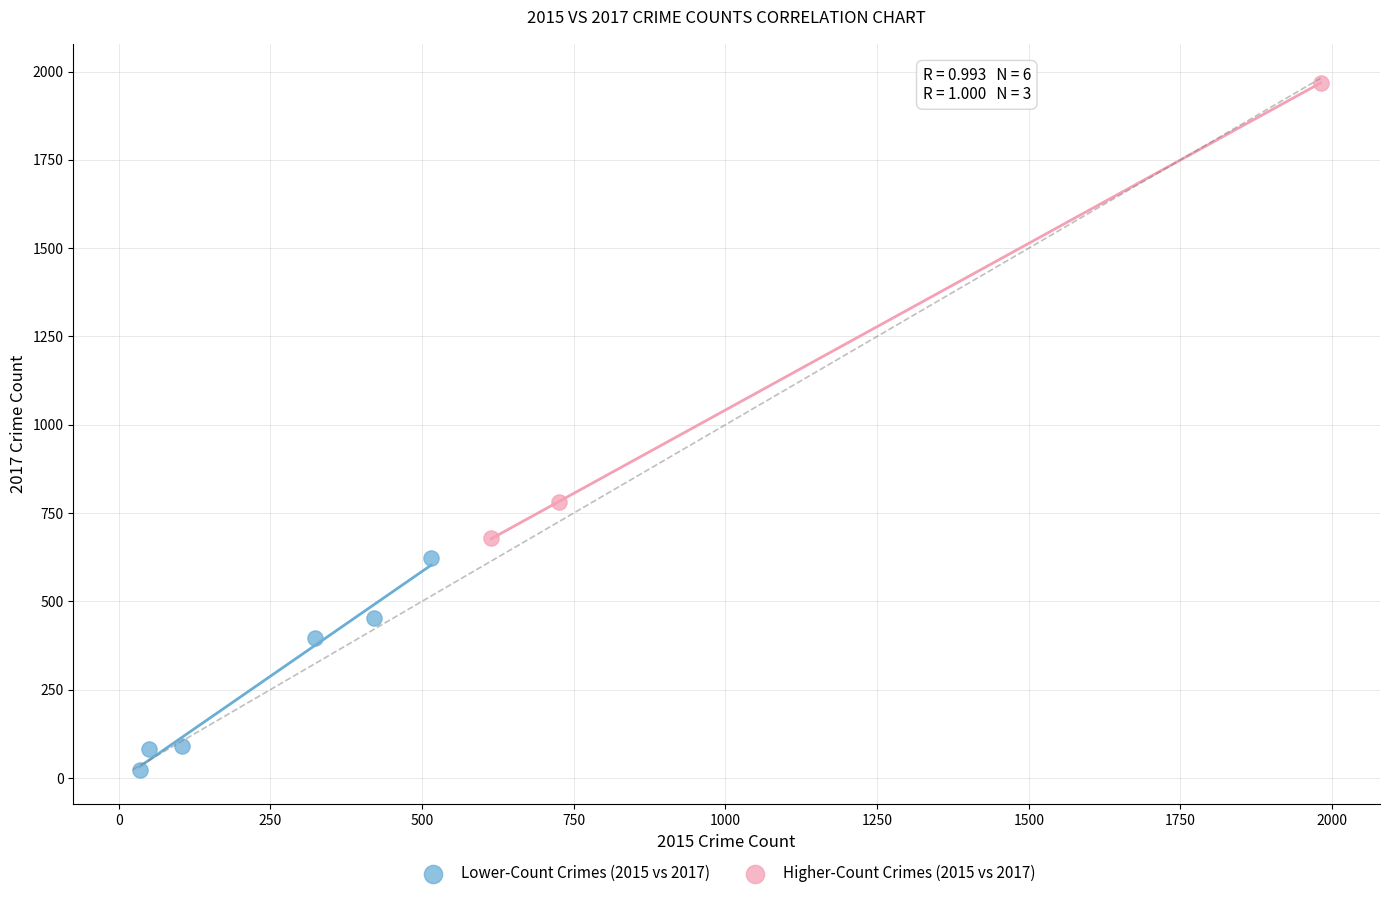

Which series reaches the maximum Y coordinate?

Higher-Count Crimes (2015 vs 2017)